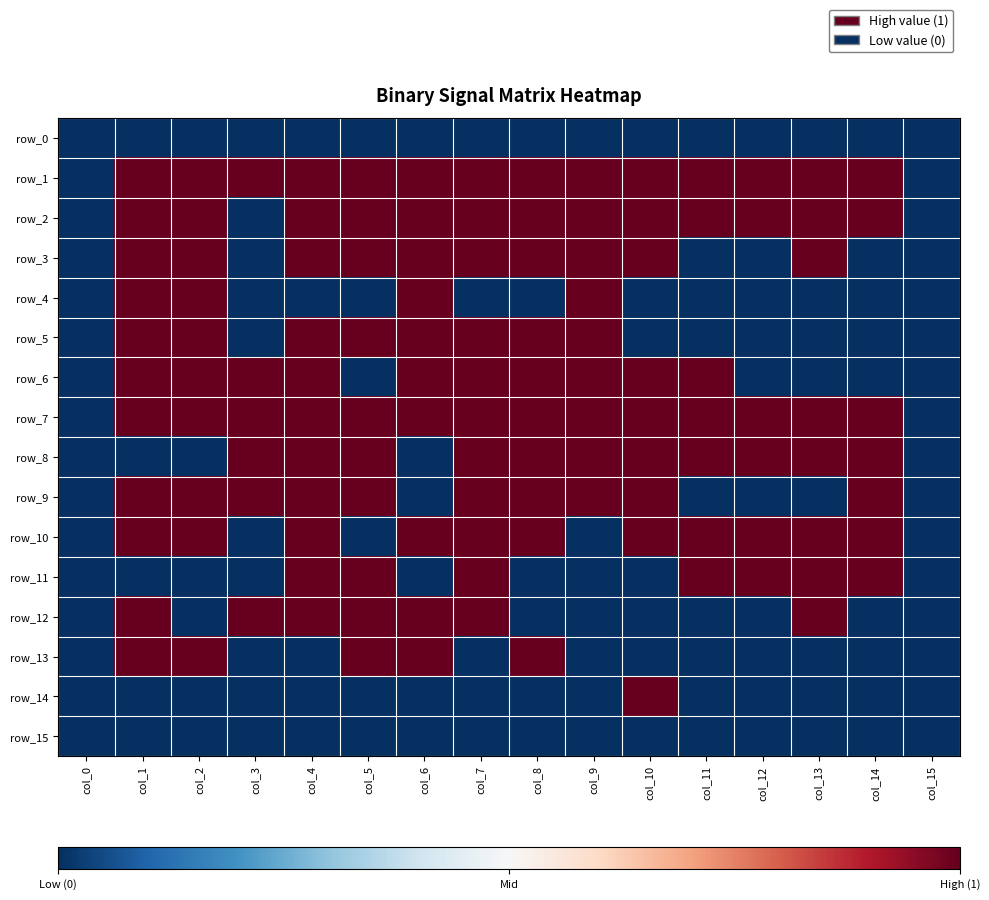

Reading left to right, extract all data points from this chart.

row_0: col_0=-1	col_1=-1	col_2=-1	col_3=-1	col_4=-1	col_5=-1	col_6=-1	col_7=-1	col_8=-1	col_9=-1	col_10=-1	col_11=-1	col_12=-1	col_13=-1	col_14=-1	col_15=-1
row_1: col_0=-1	col_1=1	col_2=1	col_3=1	col_4=1	col_5=1	col_6=1	col_7=1	col_8=1	col_9=1	col_10=1	col_11=1	col_12=1	col_13=1	col_14=1	col_15=-1
row_2: col_0=-1	col_1=1	col_2=1	col_3=-1	col_4=1	col_5=1	col_6=1	col_7=1	col_8=1	col_9=1	col_10=1	col_11=1	col_12=1	col_13=1	col_14=1	col_15=-1
row_3: col_0=-1	col_1=1	col_2=1	col_3=-1	col_4=1	col_5=1	col_6=1	col_7=1	col_8=1	col_9=1	col_10=1	col_11=-1	col_12=-1	col_13=1	col_14=-1	col_15=-1
row_4: col_0=-1	col_1=1	col_2=1	col_3=-1	col_4=-1	col_5=-1	col_6=1	col_7=-1	col_8=-1	col_9=1	col_10=-1	col_11=-1	col_12=-1	col_13=-1	col_14=-1	col_15=-1
row_5: col_0=-1	col_1=1	col_2=1	col_3=-1	col_4=1	col_5=1	col_6=1	col_7=1	col_8=1	col_9=1	col_10=-1	col_11=-1	col_12=-1	col_13=-1	col_14=-1	col_15=-1
row_6: col_0=-1	col_1=1	col_2=1	col_3=1	col_4=1	col_5=-1	col_6=1	col_7=1	col_8=1	col_9=1	col_10=1	col_11=1	col_12=-1	col_13=-1	col_14=-1	col_15=-1
row_7: col_0=-1	col_1=1	col_2=1	col_3=1	col_4=1	col_5=1	col_6=1	col_7=1	col_8=1	col_9=1	col_10=1	col_11=1	col_12=1	col_13=1	col_14=1	col_15=-1
row_8: col_0=-1	col_1=-1	col_2=-1	col_3=1	col_4=1	col_5=1	col_6=-1	col_7=1	col_8=1	col_9=1	col_10=1	col_11=1	col_12=1	col_13=1	col_14=1	col_15=-1
row_9: col_0=-1	col_1=1	col_2=1	col_3=1	col_4=1	col_5=1	col_6=-1	col_7=1	col_8=1	col_9=1	col_10=1	col_11=-1	col_12=-1	col_13=-1	col_14=1	col_15=-1
row_10: col_0=-1	col_1=1	col_2=1	col_3=-1	col_4=1	col_5=-1	col_6=1	col_7=1	col_8=1	col_9=-1	col_10=1	col_11=1	col_12=1	col_13=1	col_14=1	col_15=-1
row_11: col_0=-1	col_1=-1	col_2=-1	col_3=-1	col_4=1	col_5=1	col_6=-1	col_7=1	col_8=-1	col_9=-1	col_10=-1	col_11=1	col_12=1	col_13=1	col_14=1	col_15=-1
row_12: col_0=-1	col_1=1	col_2=-1	col_3=1	col_4=1	col_5=1	col_6=1	col_7=1	col_8=-1	col_9=-1	col_10=-1	col_11=-1	col_12=-1	col_13=1	col_14=-1	col_15=-1
row_13: col_0=-1	col_1=1	col_2=1	col_3=-1	col_4=-1	col_5=1	col_6=1	col_7=-1	col_8=1	col_9=-1	col_10=-1	col_11=-1	col_12=-1	col_13=-1	col_14=-1	col_15=-1
row_14: col_0=-1	col_1=-1	col_2=-1	col_3=-1	col_4=-1	col_5=-1	col_6=-1	col_7=-1	col_8=-1	col_9=-1	col_10=1	col_11=-1	col_12=-1	col_13=-1	col_14=-1	col_15=-1
row_15: col_0=-1	col_1=-1	col_2=-1	col_3=-1	col_4=-1	col_5=-1	col_6=-1	col_7=-1	col_8=-1	col_9=-1	col_10=-1	col_11=-1	col_12=-1	col_13=-1	col_14=-1	col_15=-1